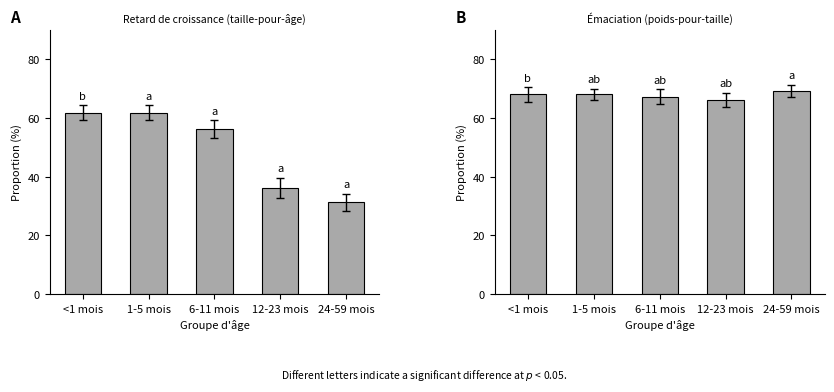

At which label is Normal (HAZ > -1) closest to 46?

12-23 mois